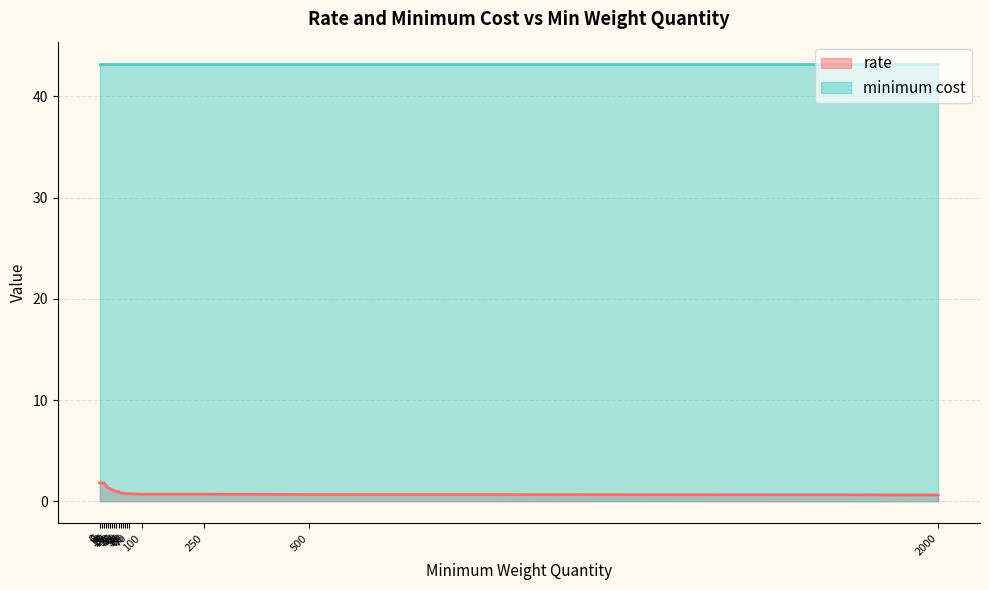

Read the value at 65.

0.8